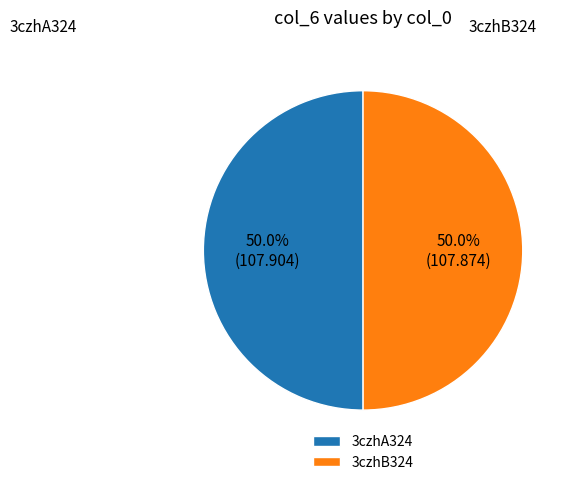

What is the ratio of the value at 3czhB324 to the value at 3czhA324?

1.0